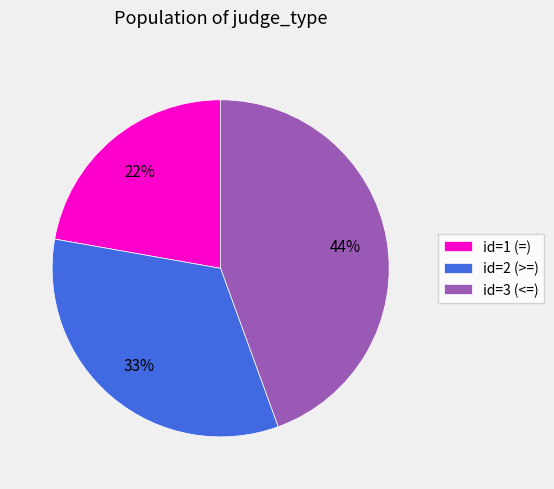

The id=1 (=) slice represents 22% of the pie. True or false?

True